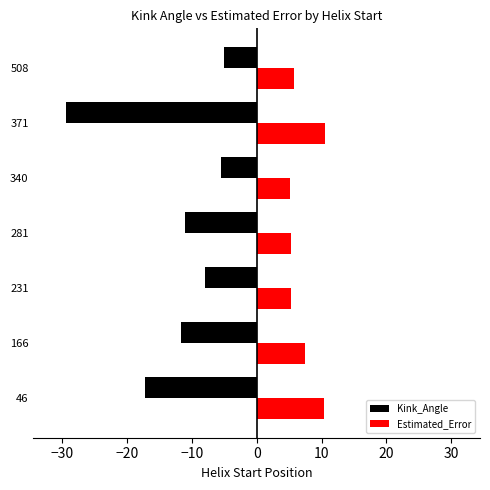

What is the maximum value for Estimated_Error?

10.4